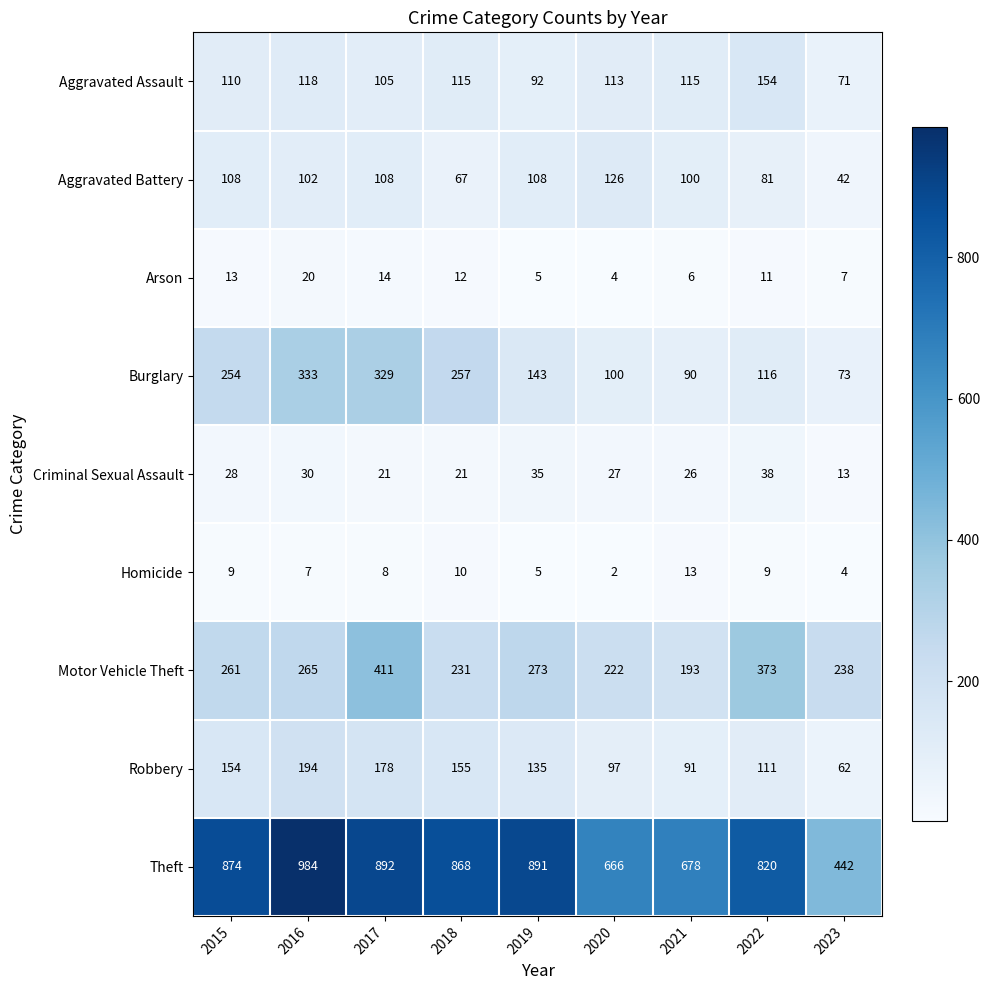

At which category is the sum across all series the highest?

2017